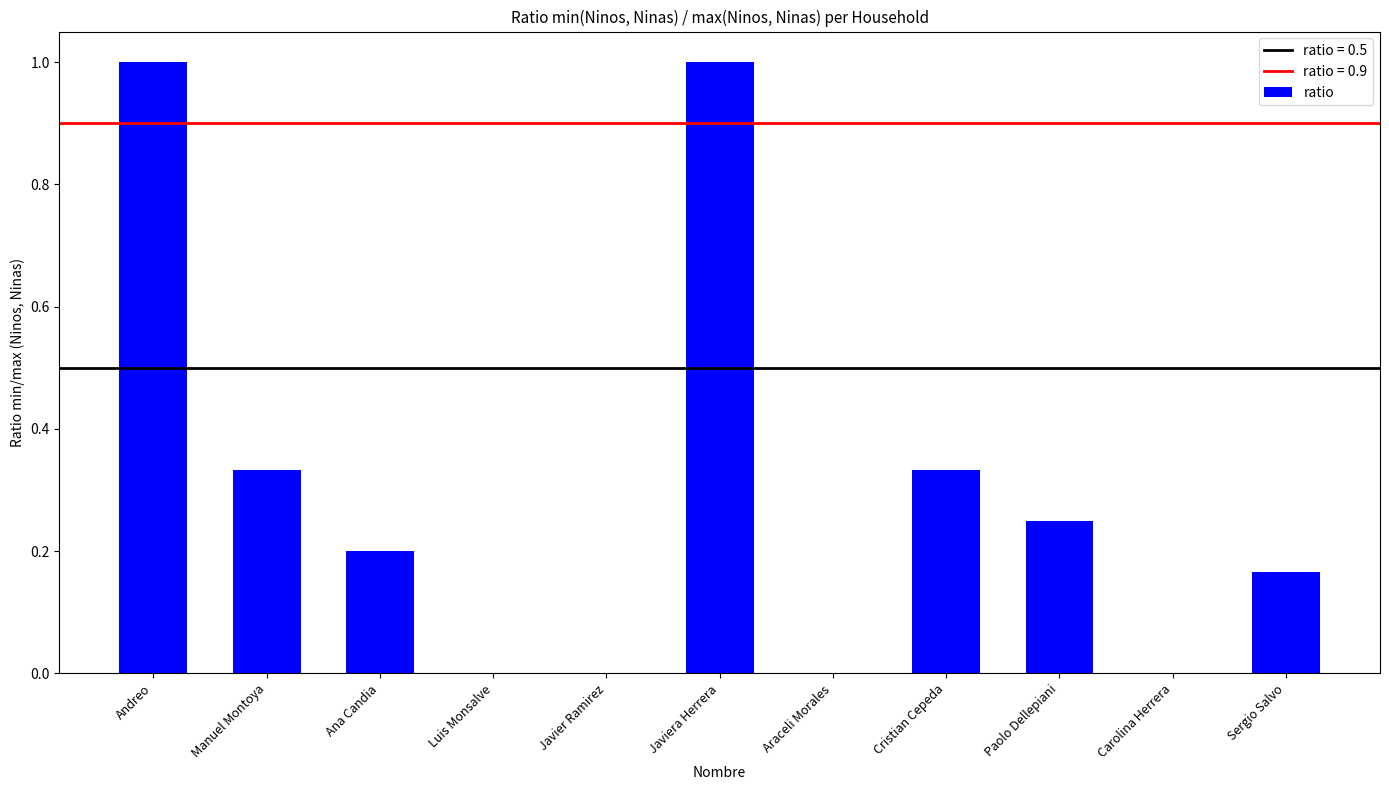

Count the values in the range 0 to 1.

11